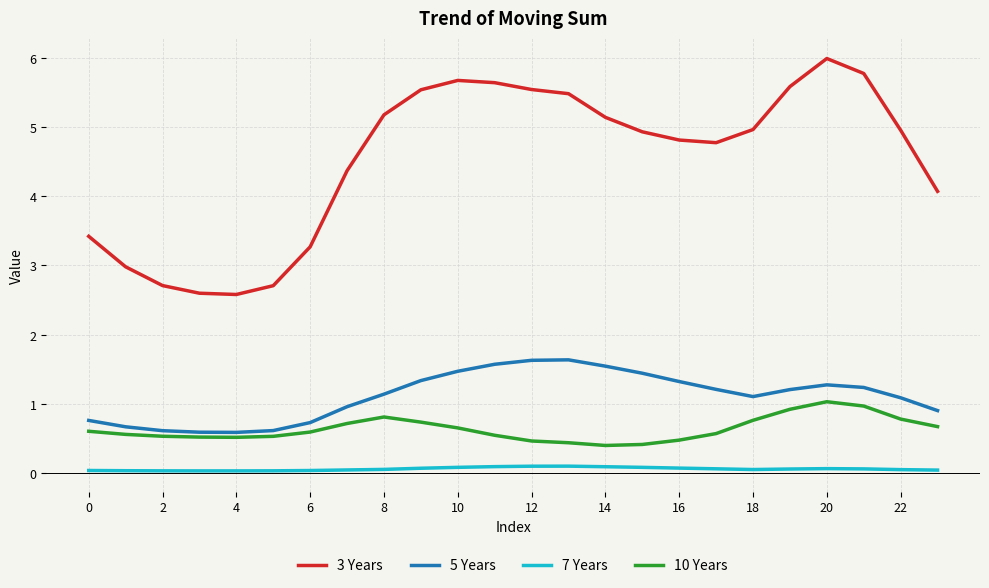

What is the difference between the maximum and minimum values in the 10 Years series?

0.6